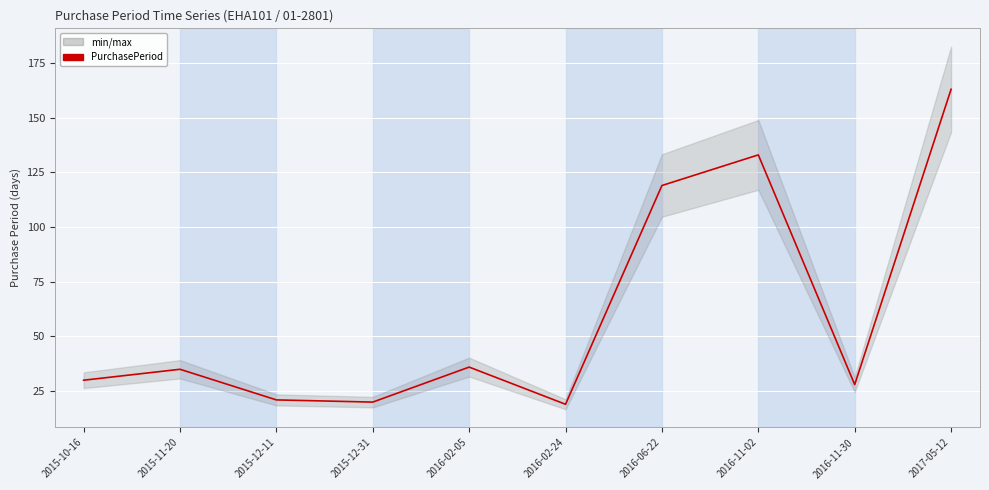

How many points are lower than both their immediate neighbors (excluding endpoints)?

3